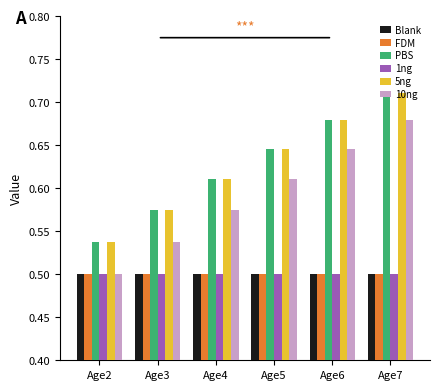

Is it true that Blank equals 0.5 at Age5?

True